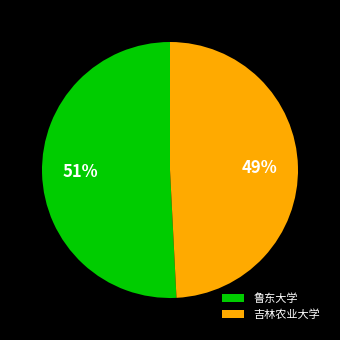

True or false: 吉林农业大学 accounts for 49% of the total.

True